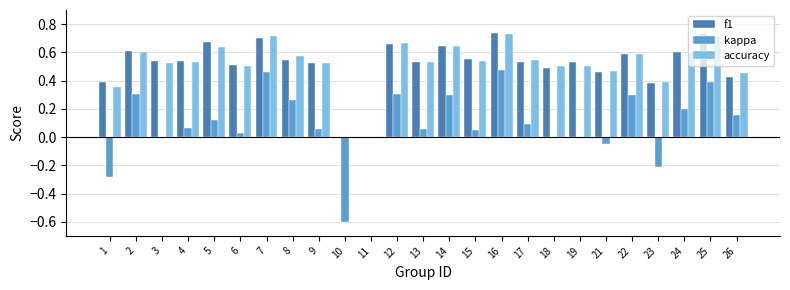

What is the sum of all accuracy values?

12.8